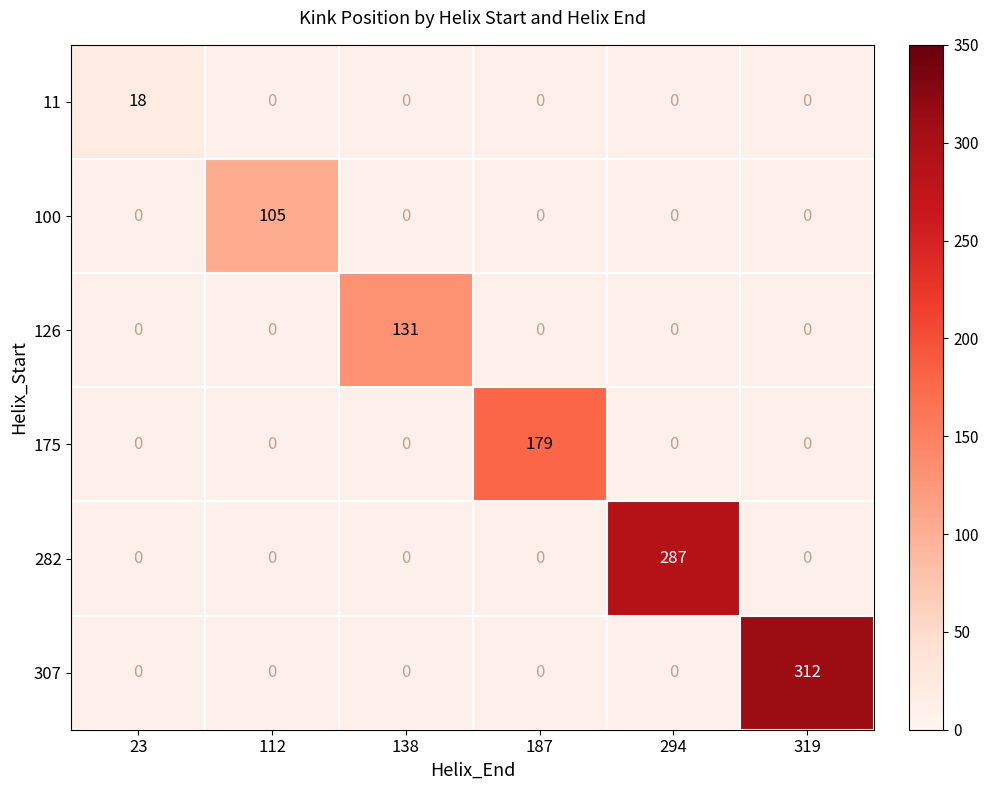

True or false: 11 has a value of 18 at 23.

True